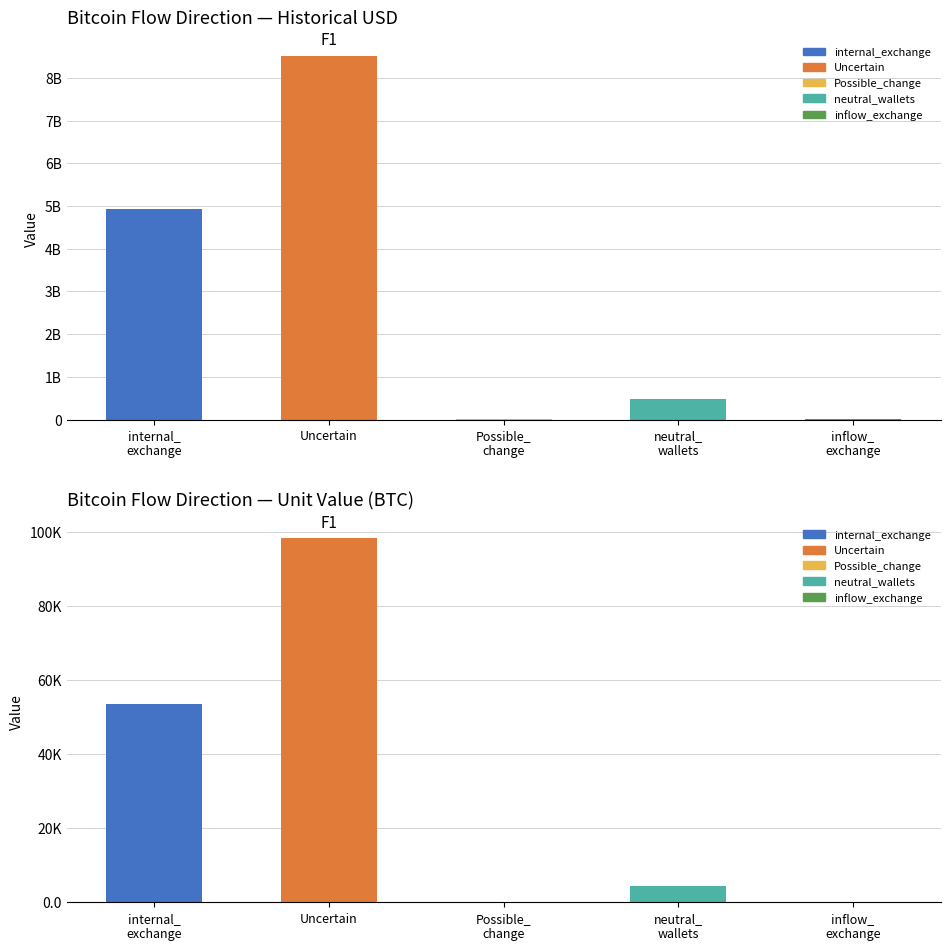

What position from the right is internal_ exchange?

5